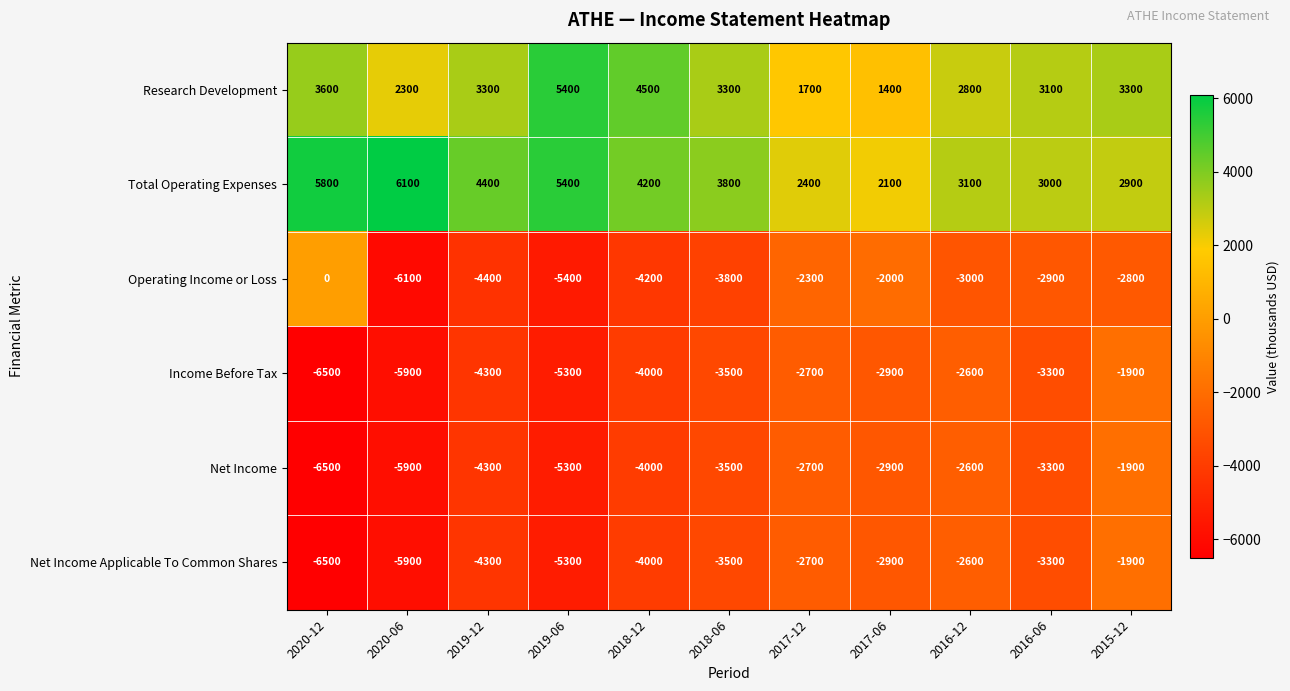

At which label does Net Income reach its peak?

2015-12